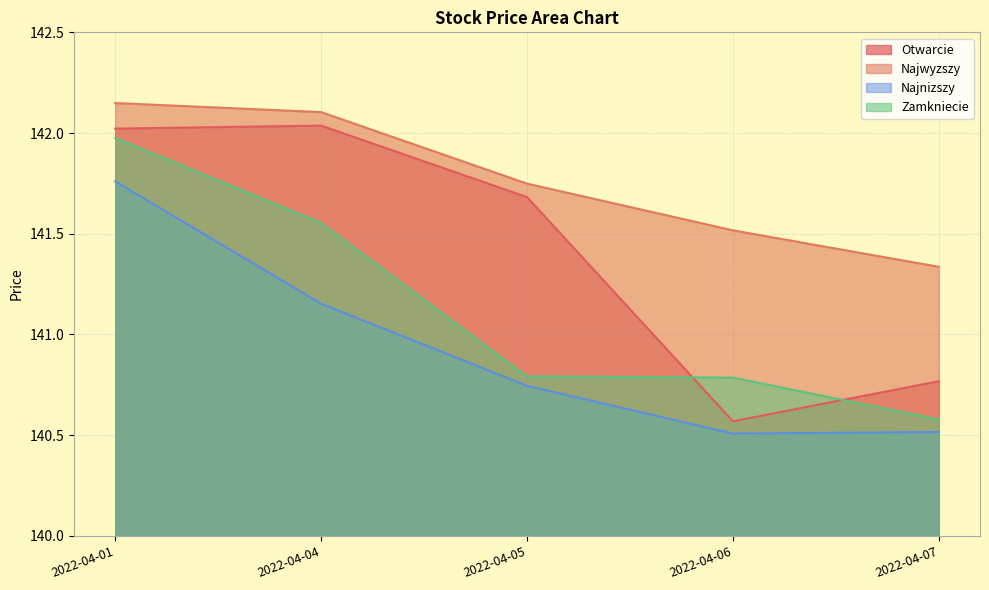

What are all the series names shown in the legend?

Otwarcie, Najwyzszy, Najnizszy, Zamkniecie